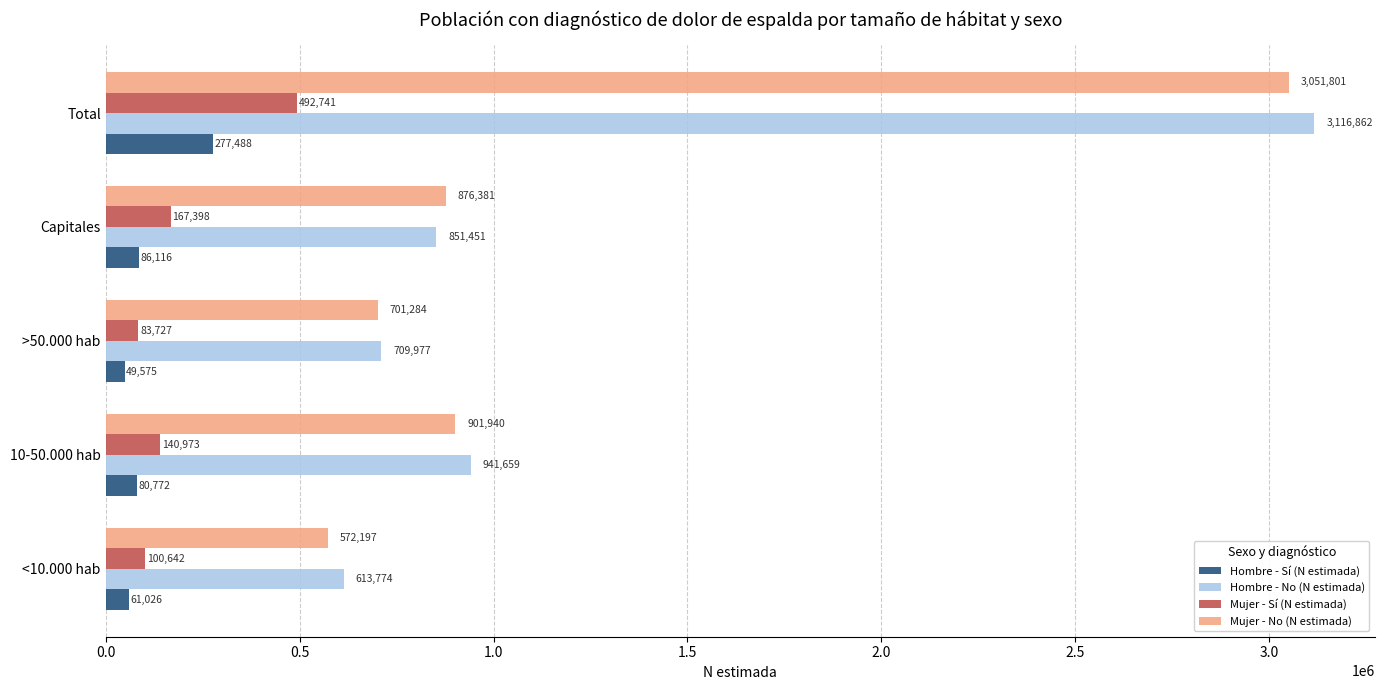

True or false: Mujer - Sí (N estimada) has a value of 181588 at Total.

False